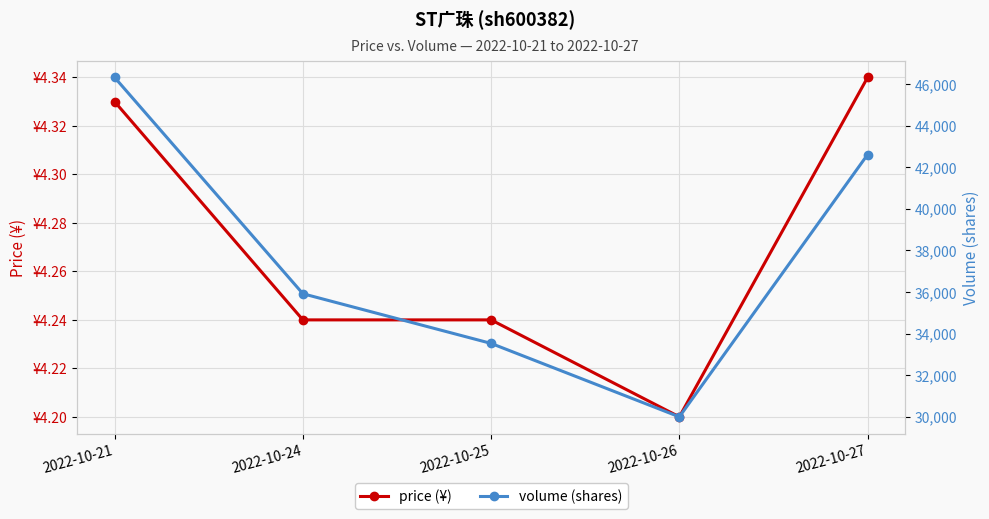

True or false: price (¥) has more than 2 points higher than both neighbors.

False